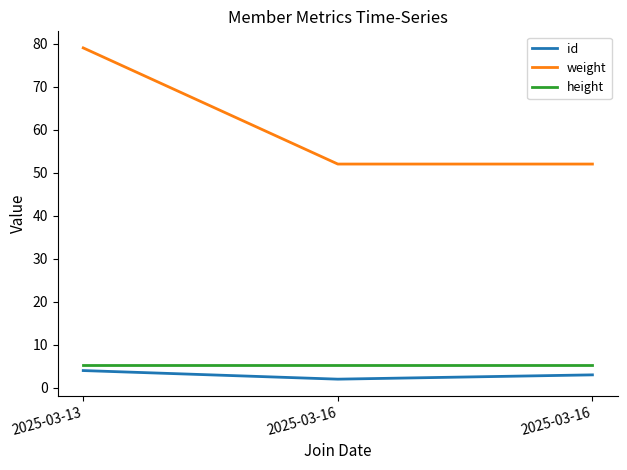

How many lines are shown in the chart?

3